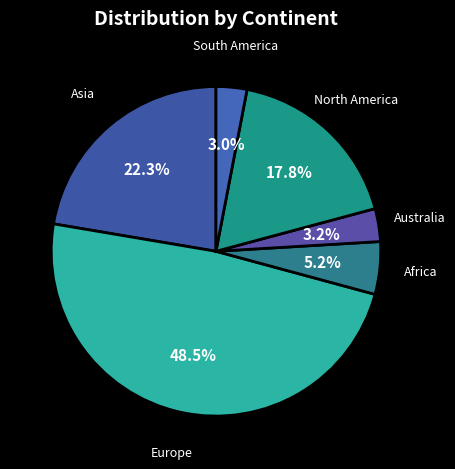

Which slice is the largest?

Europe